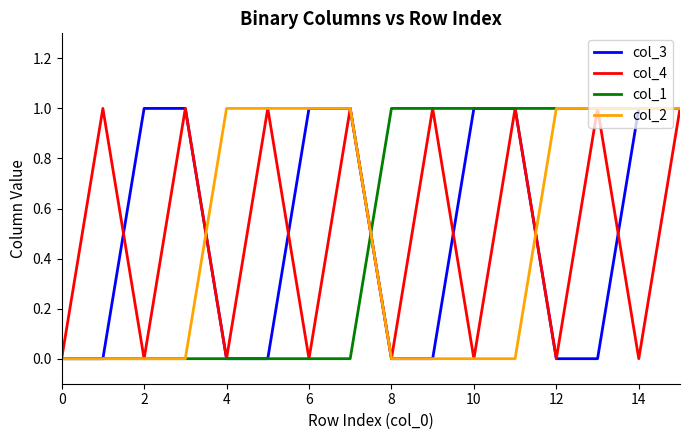

Which series has the largest range (max minus min)?

col_3